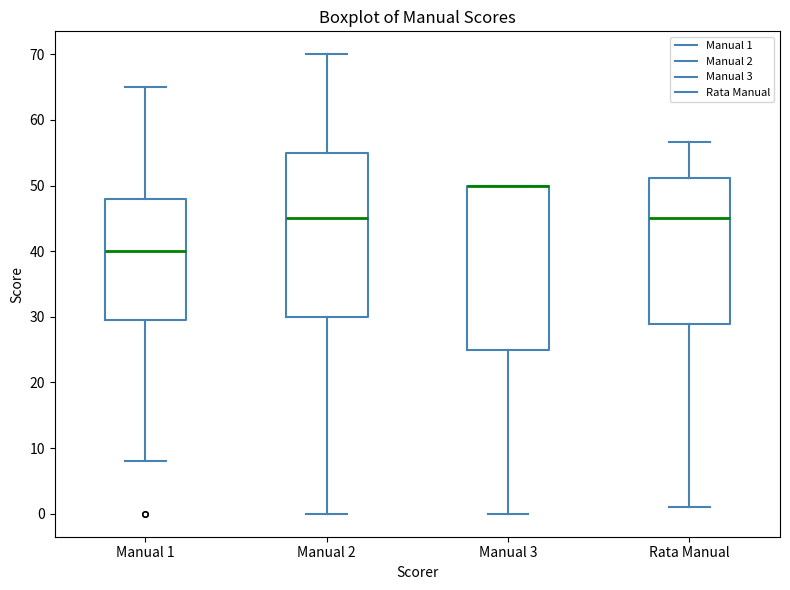

Where is the lower edge of the box for Manual 2 on the y-axis? The values are not printed on the chart, so give them approximately, as read against the axis.

30